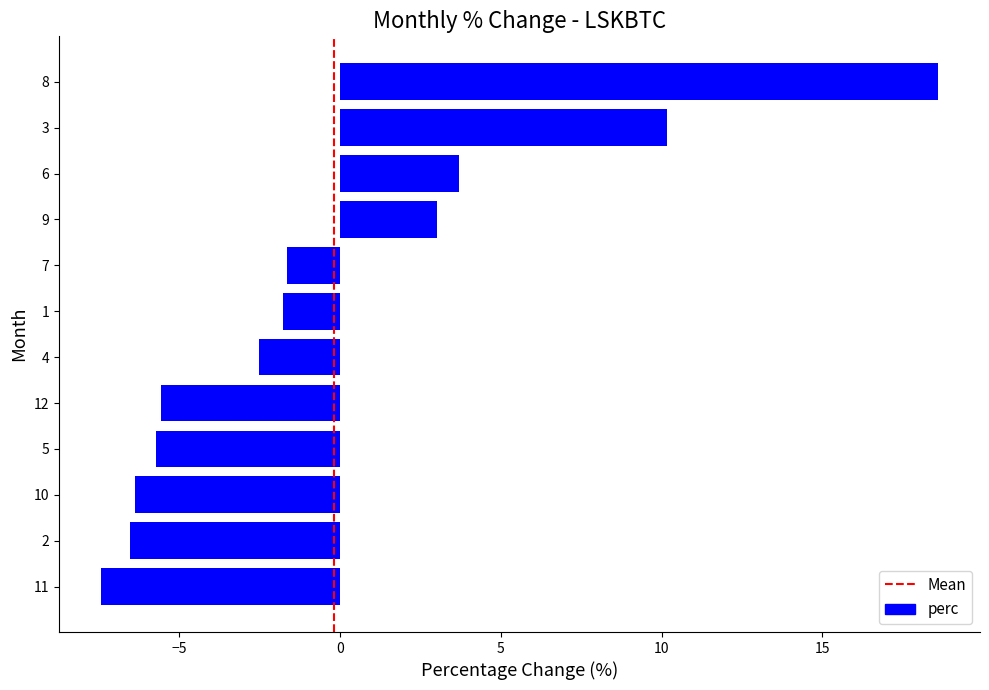

What is the change in value from 10 to 9?

+9.4